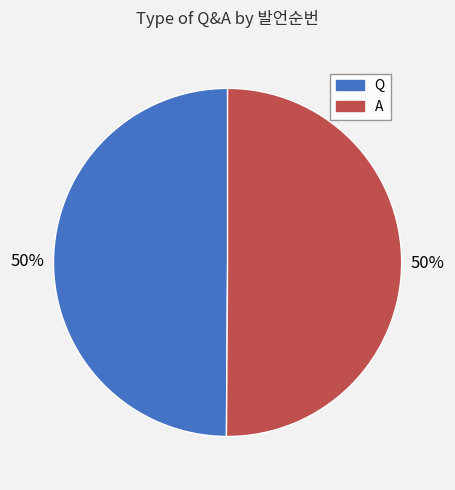

Is the sum of A and Q greater than half?

Yes